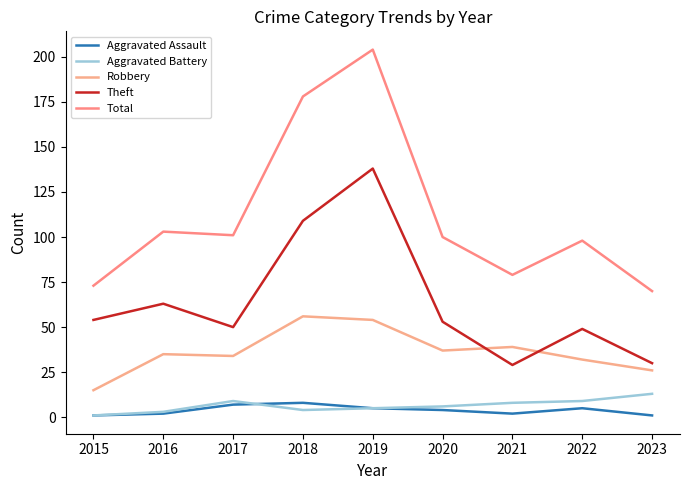

Reading left to right, transcribe all the data shown in this chart.

Aggravated Assault: 1	2	7	8	5	4	2	5	1
Aggravated Battery: 1	3	9	4	5	6	8	9	13
Robbery: 15	35	34	56	54	37	39	32	26
Theft: 54	63	50	109	138	53	29	49	30
Total: 73	103	101	178	204	100	79	98	70